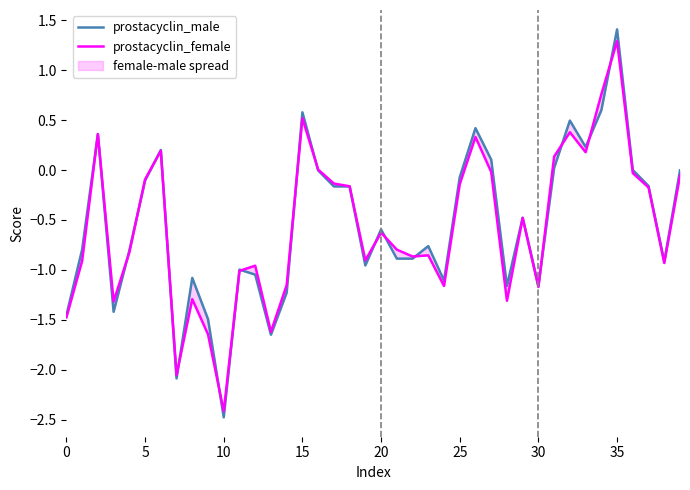

How many interior local peaks does the prostacyclin_female series have?

11